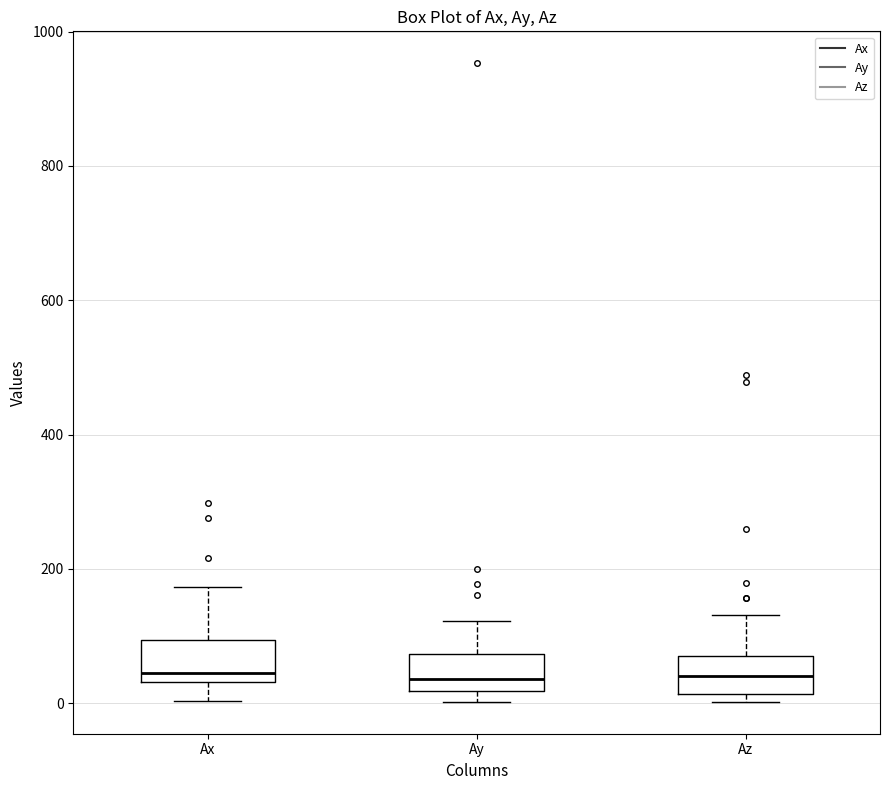

Where does the upper whisker of the box for Ax end on the y-axis? The values are not printed on the chart, so give them approximately, as read against the axis.

180